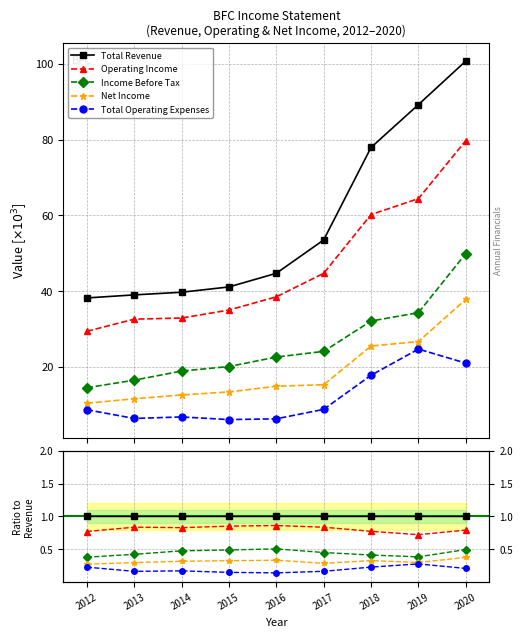

What is the average value of the Operating Income series?

0.8